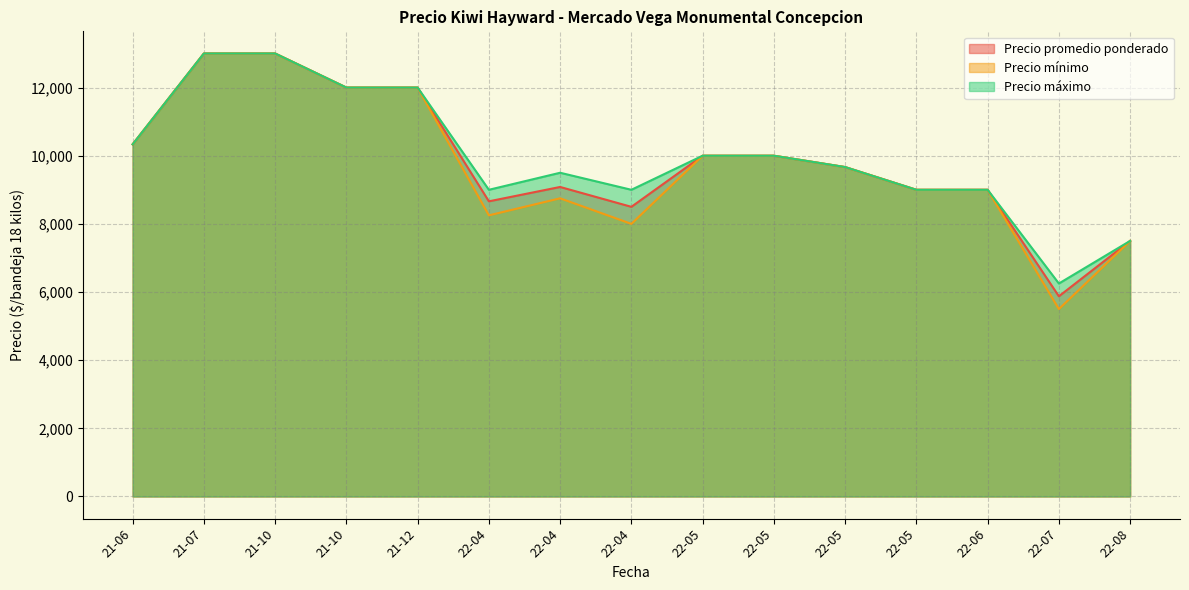

True or false: Precio minimo and Precio maximo cross at least once.

False